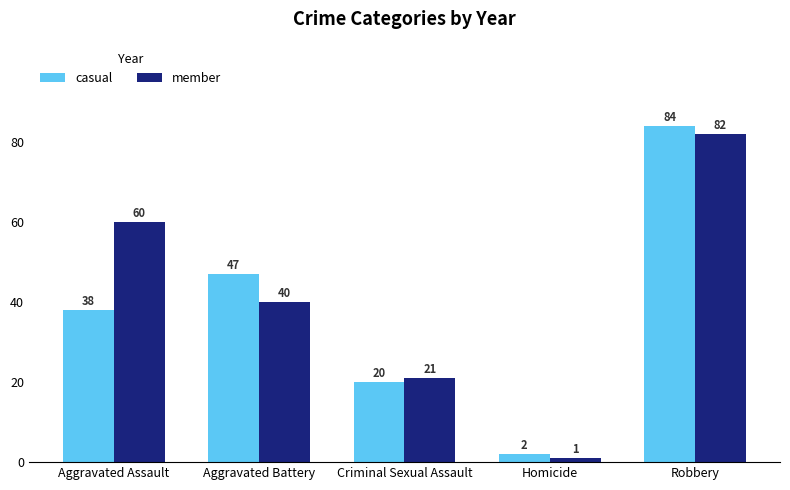

At which label is member closest to 41?

Aggravated Battery